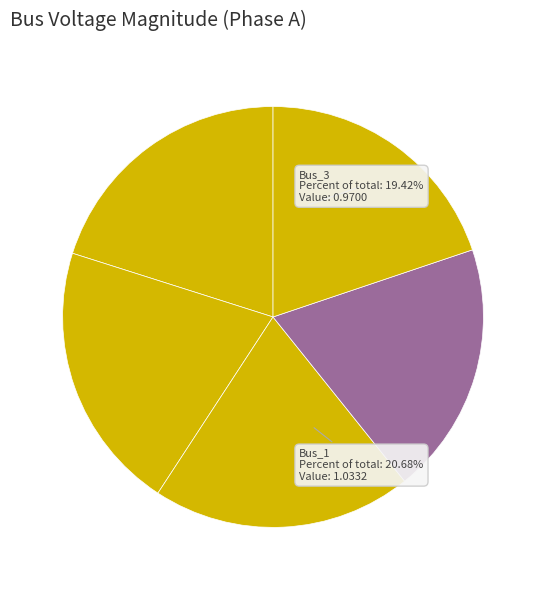

What percentage is the Bus_0 slice, to the nearest percent?

20%